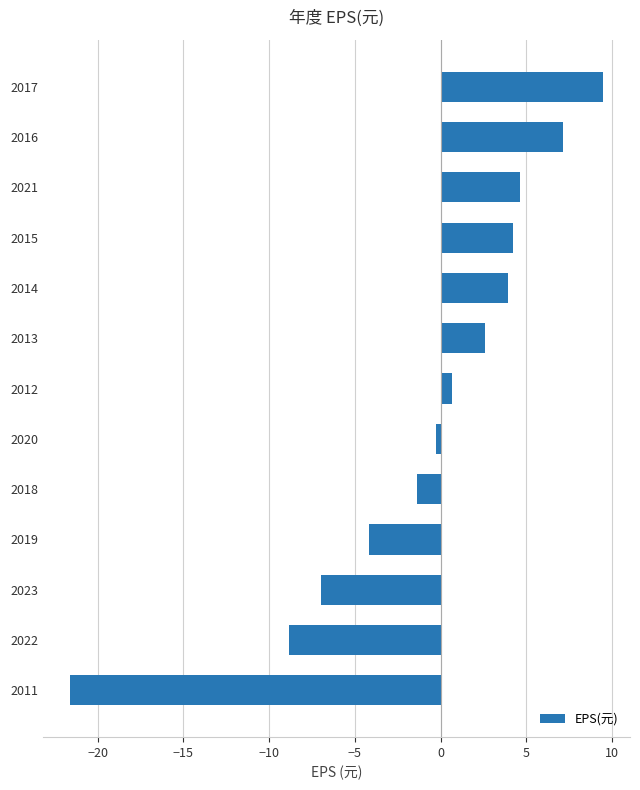

How many values exceed 0?

7